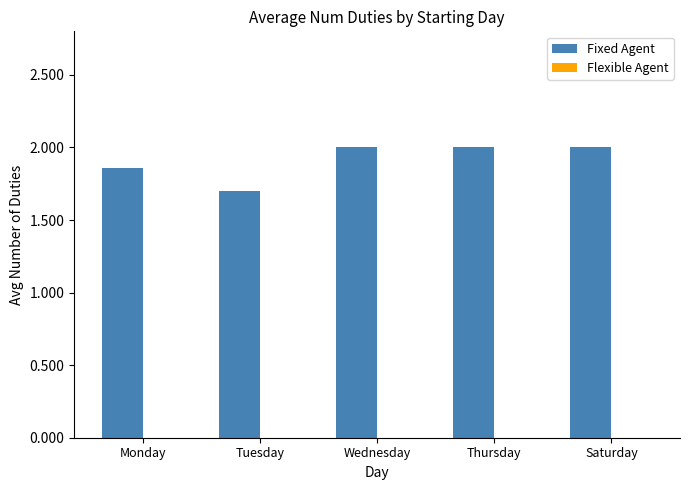

Approximately how many times larger is the value at Saturday compared to Tuesday?

1.2